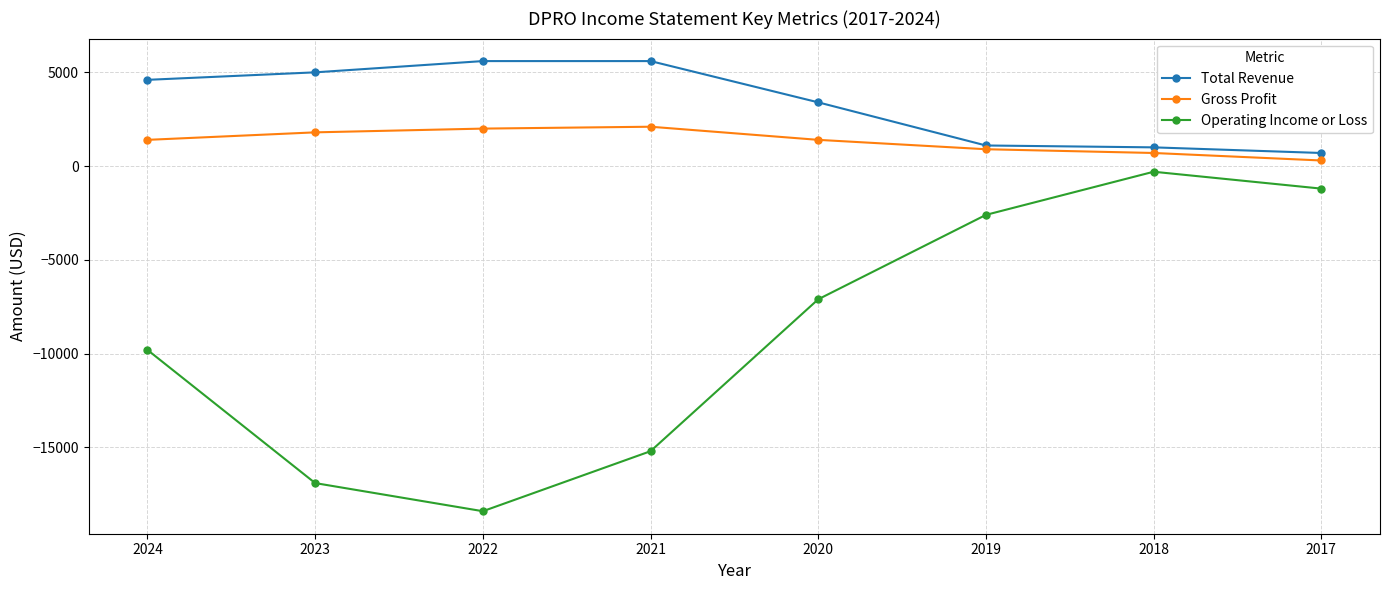

What is the difference between the second highest and second lowest values in the Total Revenue series?

4600